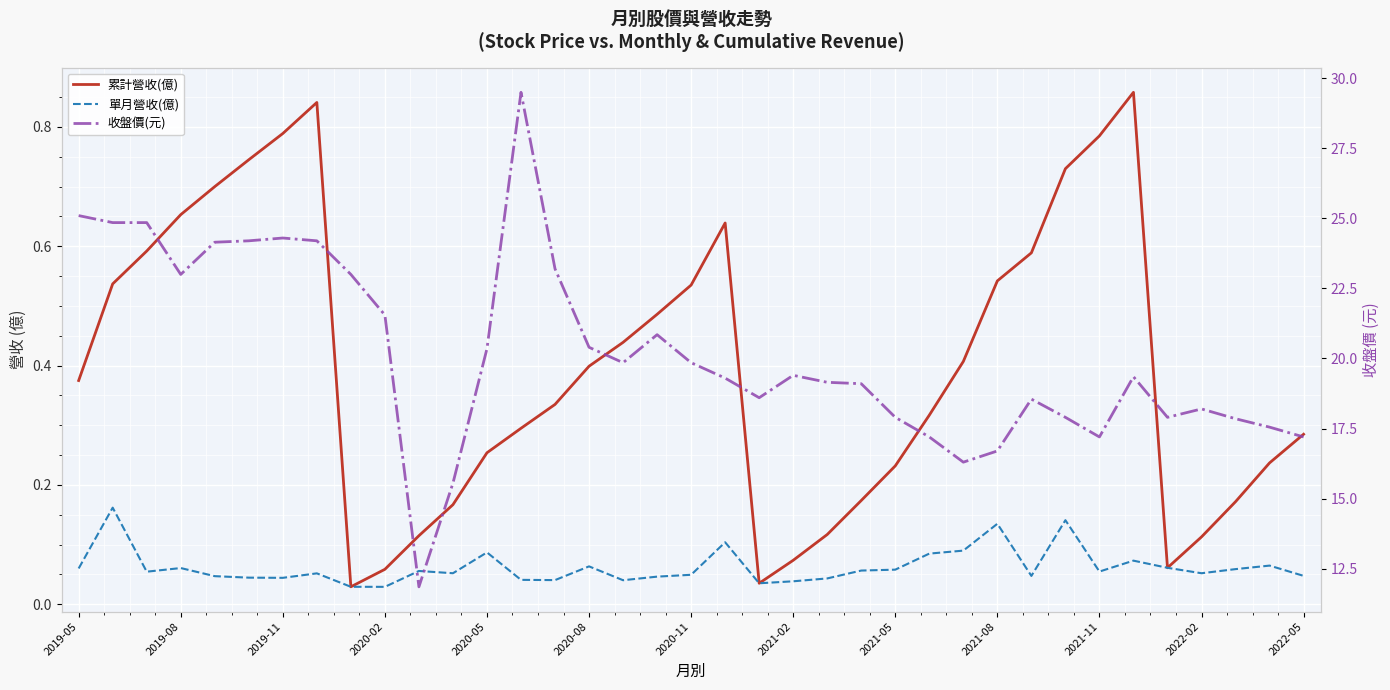

Rank the series by their maximum value, from highest to lowest.

收盤價(元), 累計營收(億), 單月營收(億)